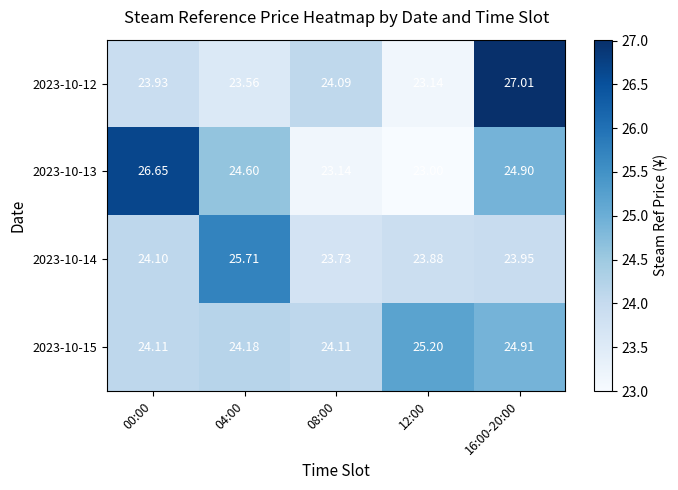

Which series has the widest spread of values?

2023-10-12